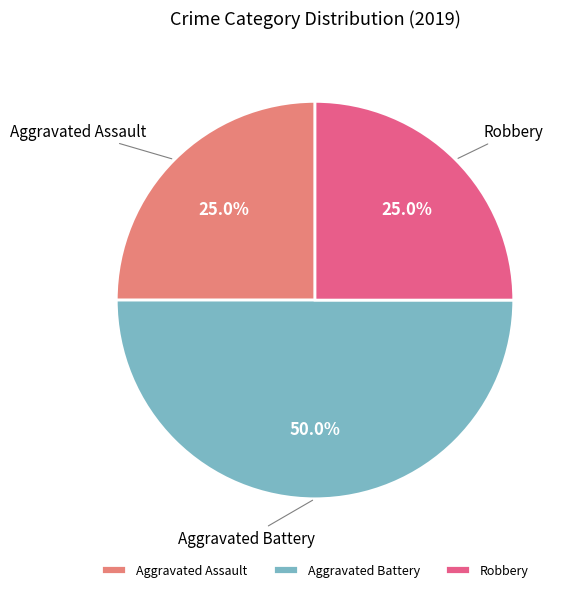

Which slice is the largest?

Aggravated Battery